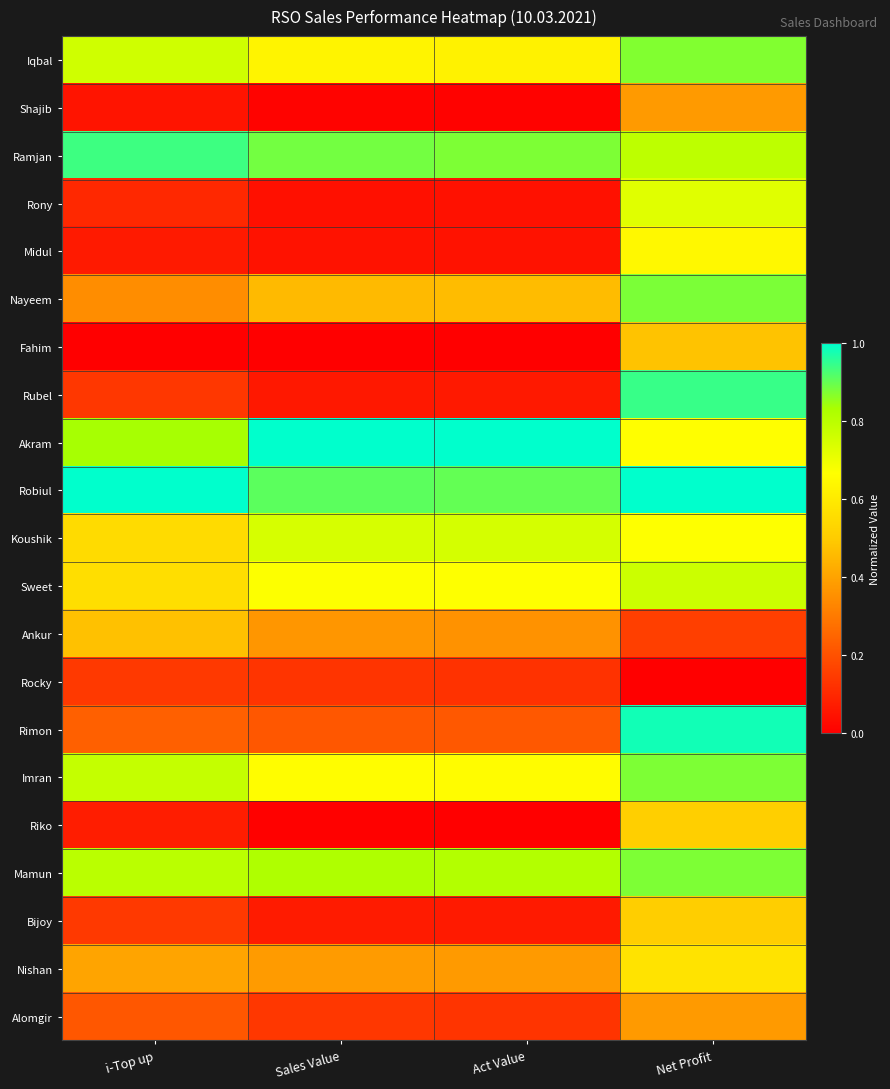

Reading left to right, transcribe all the data shown in this chart.

Iqbal: i-Top up=0.8	Sales Value=0.6	Act Value=0.6	Net Profit=0.9
Shajib: i-Top up=0.1	Sales Value=0.0	Act Value=0.0	Net Profit=0.4
Ramjan: i-Top up=0.9	Sales Value=0.9	Act Value=0.9	Net Profit=0.8
Rony: i-Top up=0.1	Sales Value=0.0	Act Value=0.0	Net Profit=0.7
Midul: i-Top up=0.1	Sales Value=0.0	Act Value=0.0	Net Profit=0.6
Nayeem: i-Top up=0.3	Sales Value=0.5	Act Value=0.5	Net Profit=0.9
Fahim: i-Top up=0.0	Sales Value=0.0	Act Value=0.0	Net Profit=0.5
Rubel: i-Top up=0.1	Sales Value=0.1	Act Value=0.1	Net Profit=0.9
Akram: i-Top up=0.8	Sales Value=1.0	Act Value=1.0	Net Profit=0.7
Robiul: i-Top up=1.0	Sales Value=0.9	Act Value=0.9	Net Profit=1.0
Koushik: i-Top up=0.5	Sales Value=0.7	Act Value=0.7	Net Profit=0.7
Sweet: i-Top up=0.6	Sales Value=0.7	Act Value=0.7	Net Profit=0.8
Ankur: i-Top up=0.5	Sales Value=0.4	Act Value=0.4	Net Profit=0.2
Rocky: i-Top up=0.1	Sales Value=0.1	Act Value=0.1	Net Profit=0.0
Rimon: i-Top up=0.2	Sales Value=0.2	Act Value=0.2	Net Profit=1.0
Imran: i-Top up=0.8	Sales Value=0.7	Act Value=0.7	Net Profit=0.9
Riko: i-Top up=0.1	Sales Value=0.0	Act Value=0.0	Net Profit=0.5
Mamun: i-Top up=0.8	Sales Value=0.8	Act Value=0.8	Net Profit=0.9
Bijoy: i-Top up=0.1	Sales Value=0.1	Act Value=0.1	Net Profit=0.5
Nishan: i-Top up=0.4	Sales Value=0.4	Act Value=0.4	Net Profit=0.6
Alomgir: i-Top up=0.2	Sales Value=0.1	Act Value=0.1	Net Profit=0.4